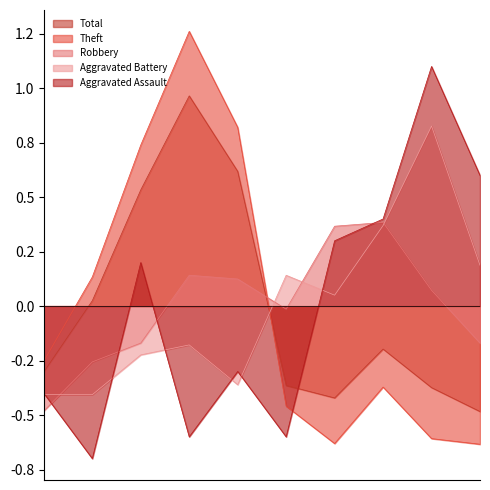

What is the maximum value for Robbery?

0.4